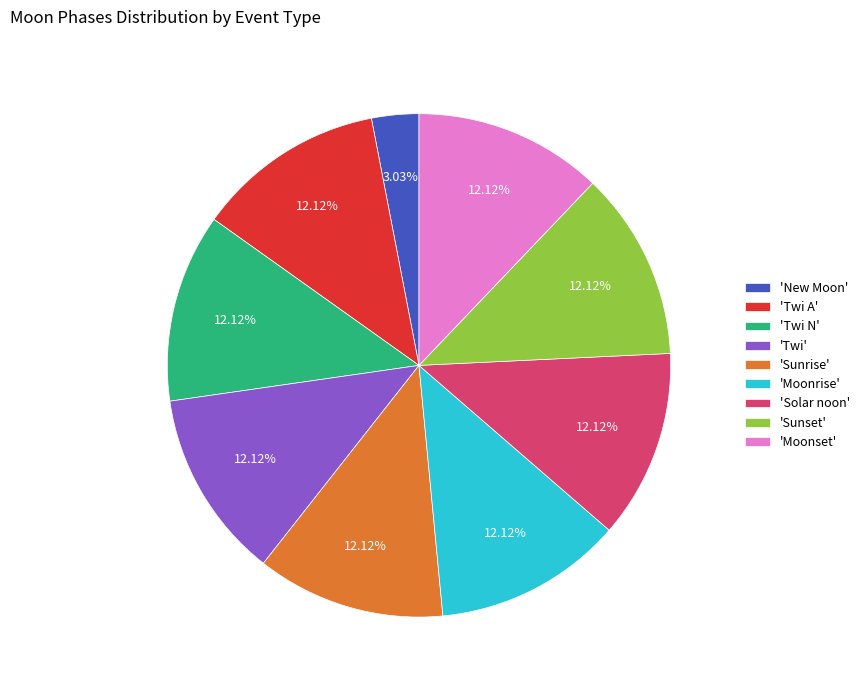

Which category has the smallest portion of the pie?

'New Moon'